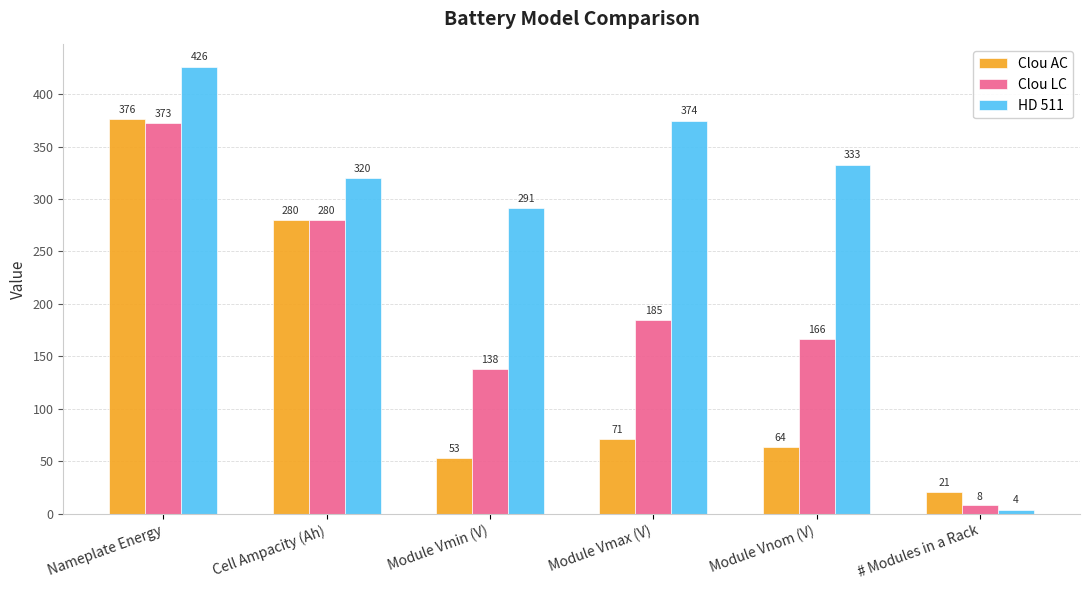

Which series changed the most between Module Vmax (V) and Module Vnom (V)?

HD 511